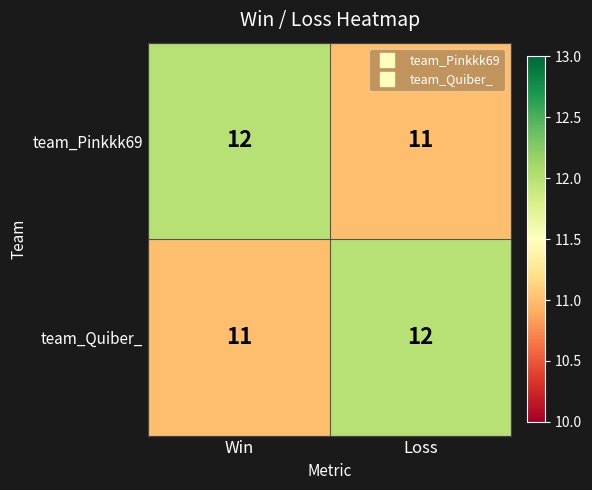

What is the approximate value of team_Quiber_ at Win?

11